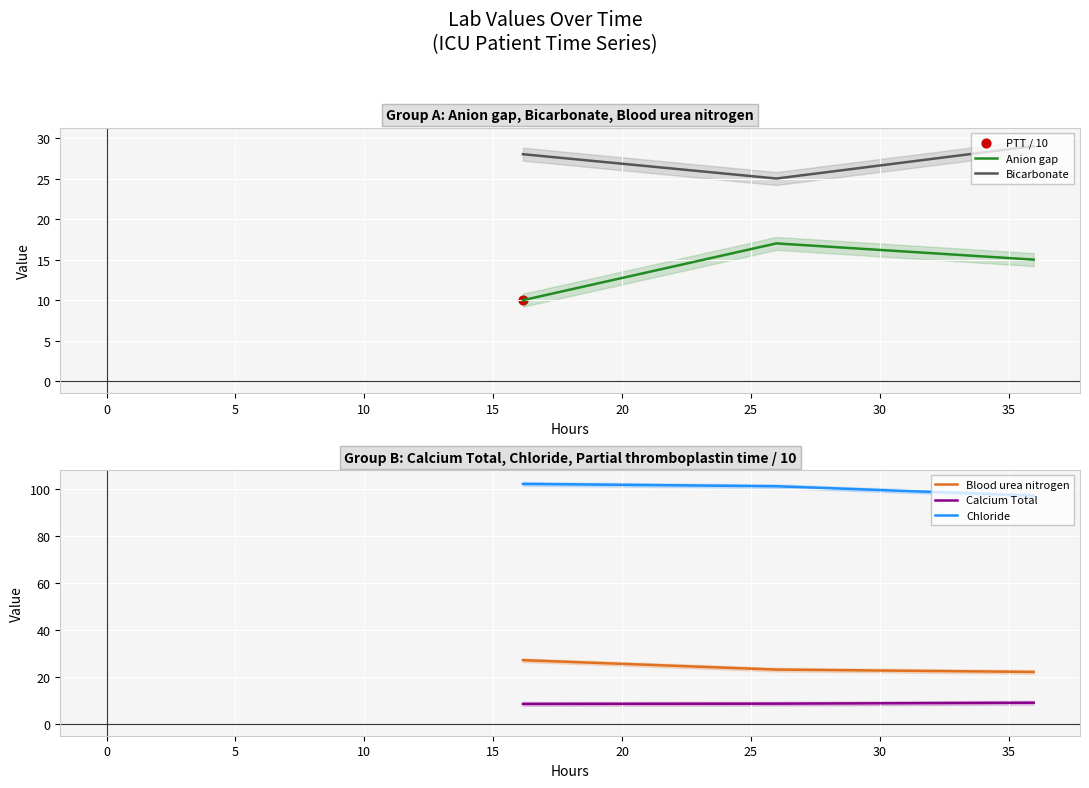

What is the highest value of the Bicarbonate series?

29